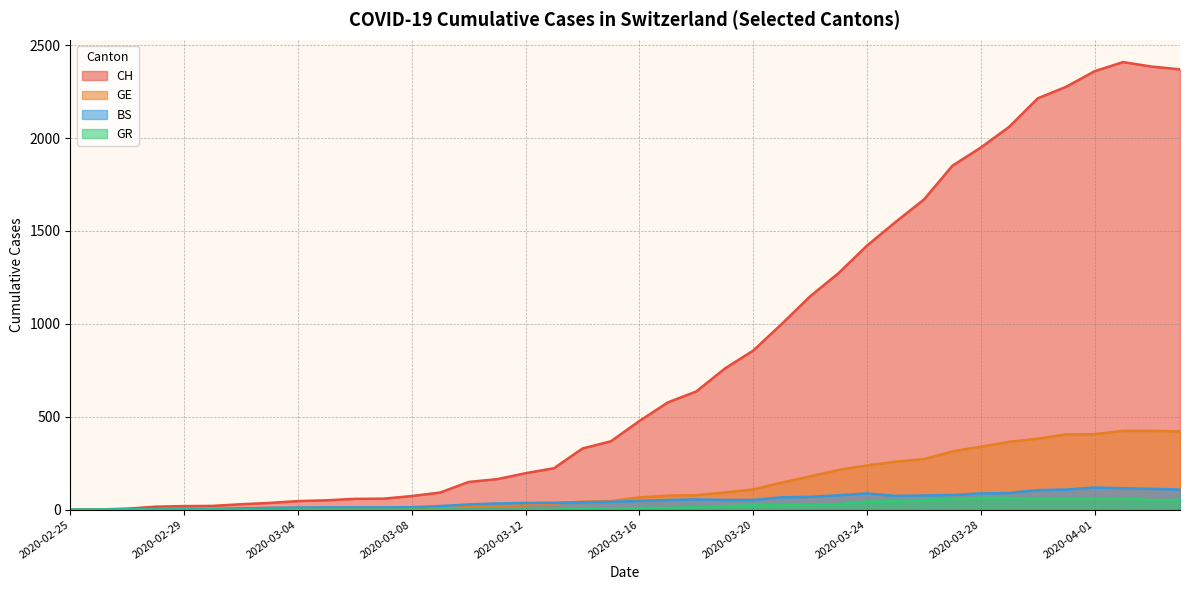

What is the label of the 2nd point from the right?

2020-04-03